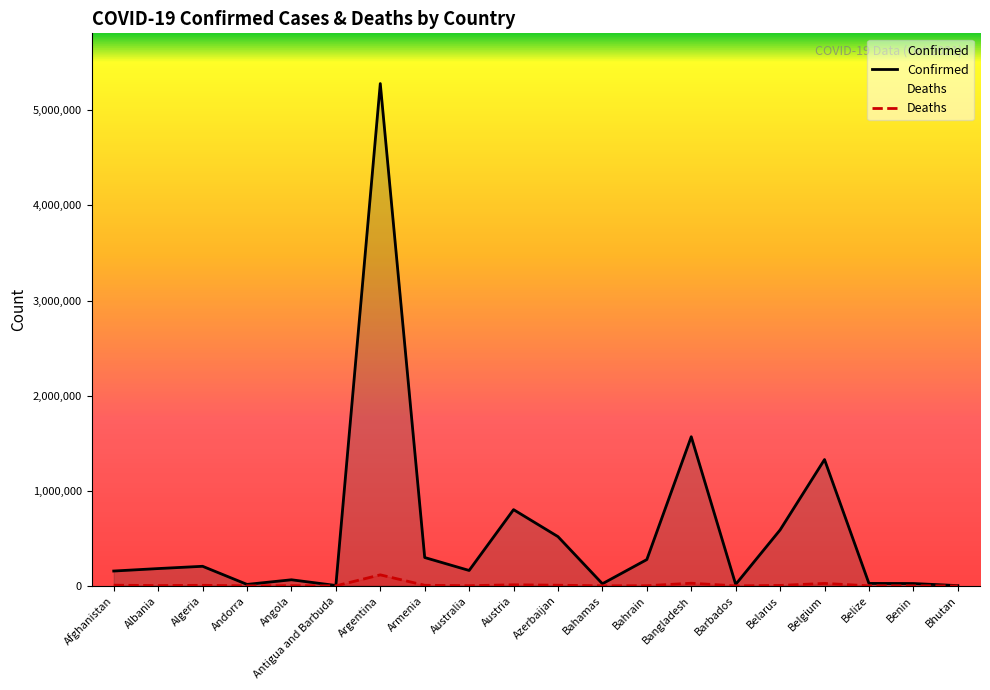

How many interior local valleys does the Deaths series have?

6